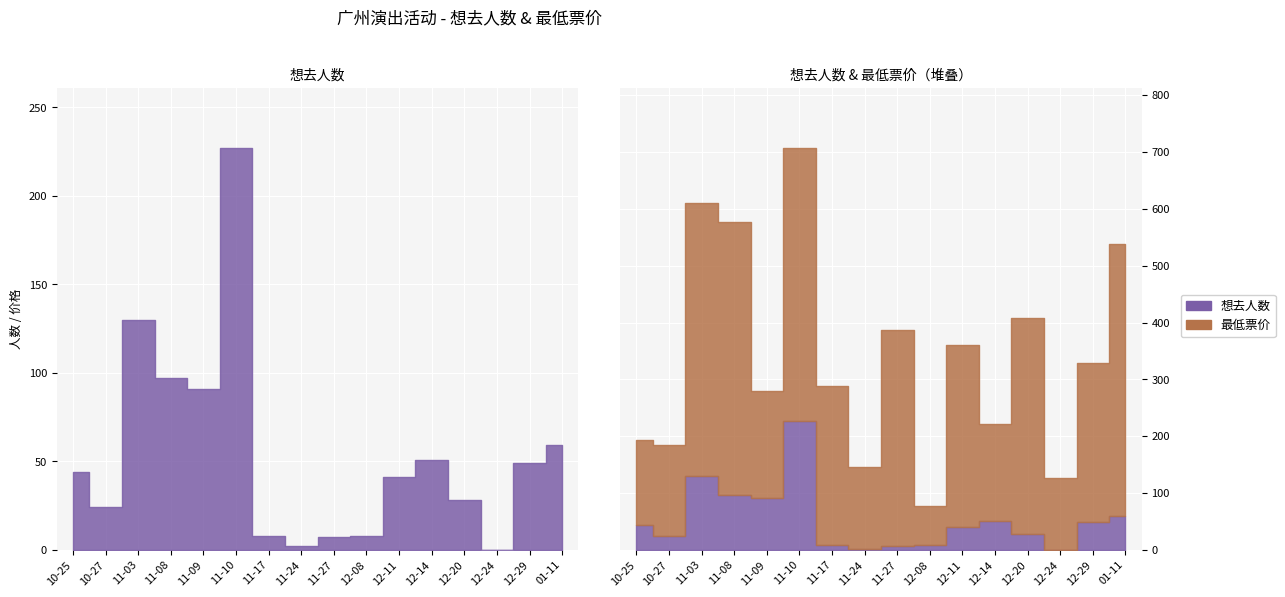

What is the maximum value shown in the chart?

227